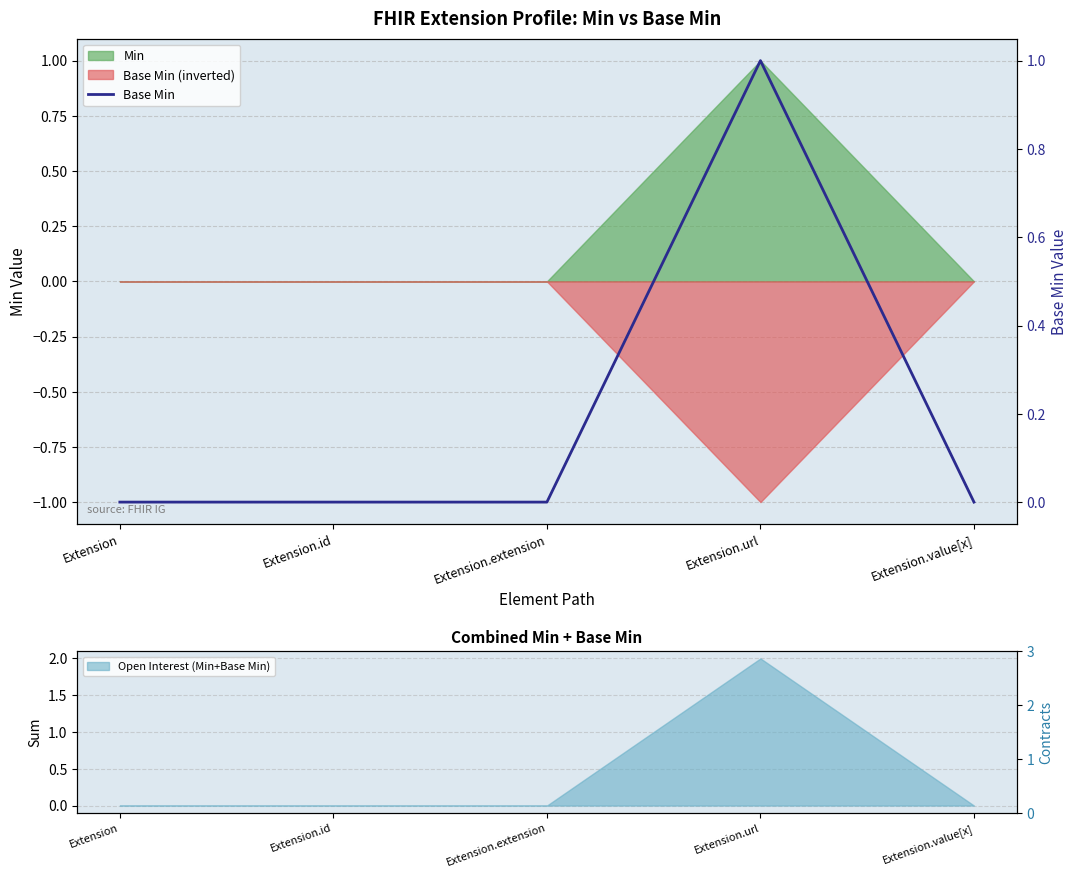

Reading left to right, transcribe all the data shown in this chart.

0	0	0	1	0